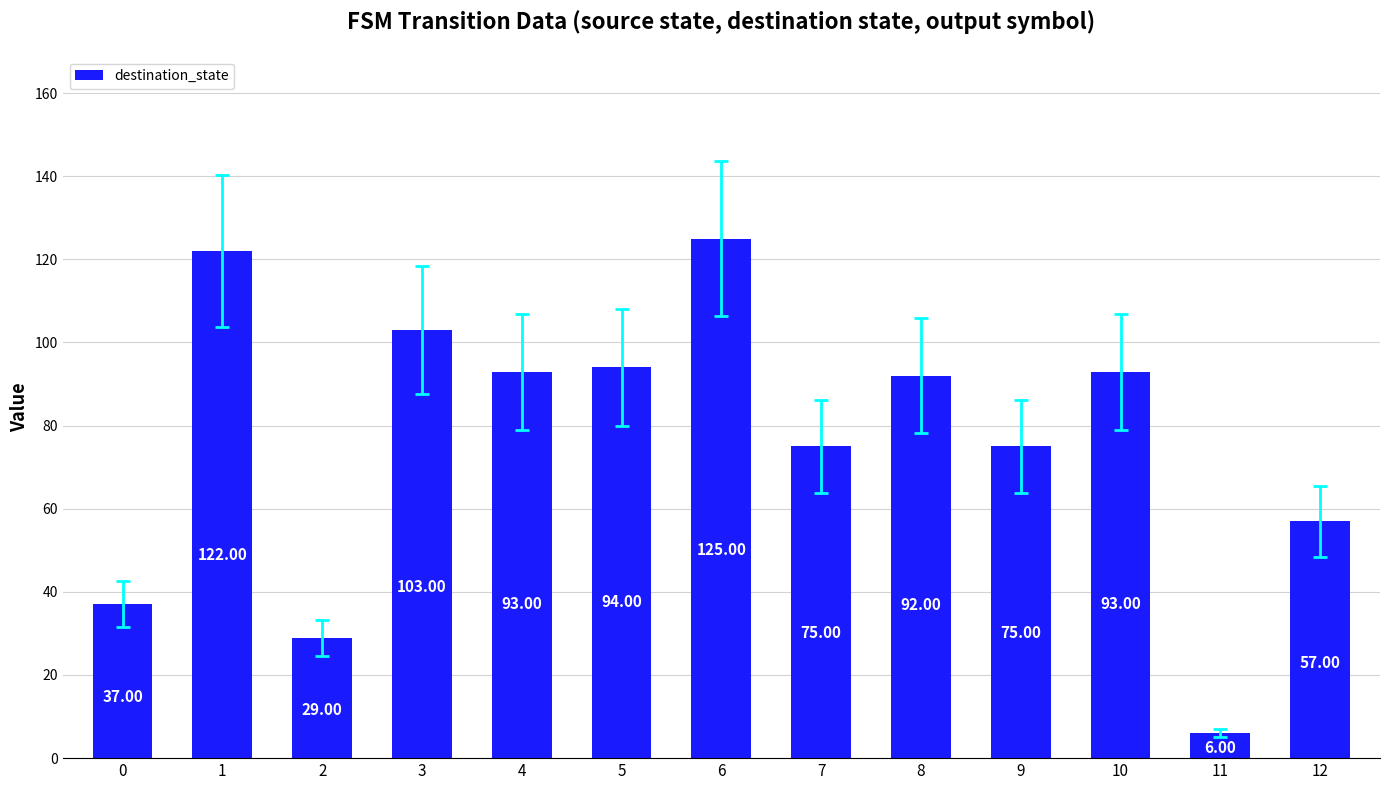

What is the difference between the values at 2 and 1?

93